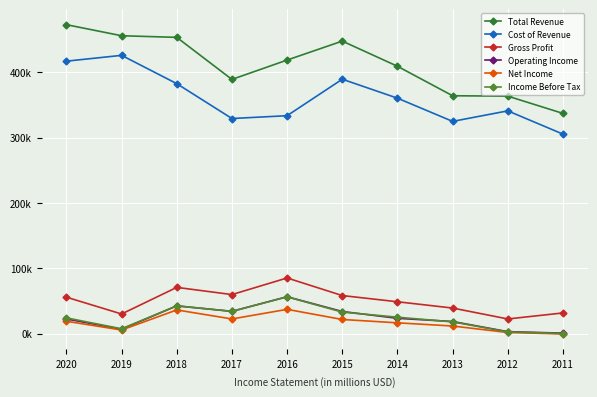

Reading right to left, transcribe all the data shown in this chart.

Total Revenue: 2011=336900	2012=363300	2013=363900	2014=409000	2015=447500	2016=418500	2017=388900	2018=453200	2019=455700	2020=472600
Cost of Revenue: 2011=305200	2012=340800	2013=324700	2014=360200	2015=389200	2016=333400	2017=329100	2018=382400	2019=425700	2020=416800
Gross Profit: 2011=31700	2012=22500	2013=39200	2014=48800	2015=58300	2016=85200	2017=59800	2018=70800	2019=30100	2020=55800
Operating Income: 2011=800	2012=3100	2013=18600	2014=23500	2015=33900	2016=56500	2017=34100	2018=42500	2019=6800	2020=22500
Net Income: 2011=-400	2012=1800	2013=11700	2014=16600	2015=21700	2016=37200	2017=22500	2018=36300	2019=5600	2020=19000
Income Before Tax: 2011=100	2012=2700	2013=18000	2014=25200	2015=33000	2016=56300	2017=34200	2018=42600	2019=7500	2020=24200